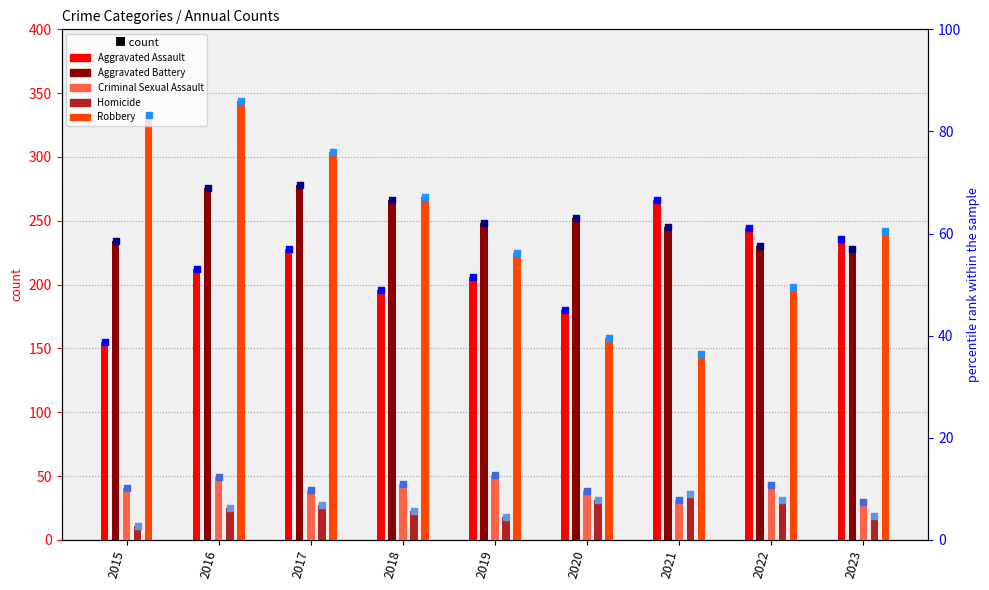

At which category is the sum across all series the highest?

2016